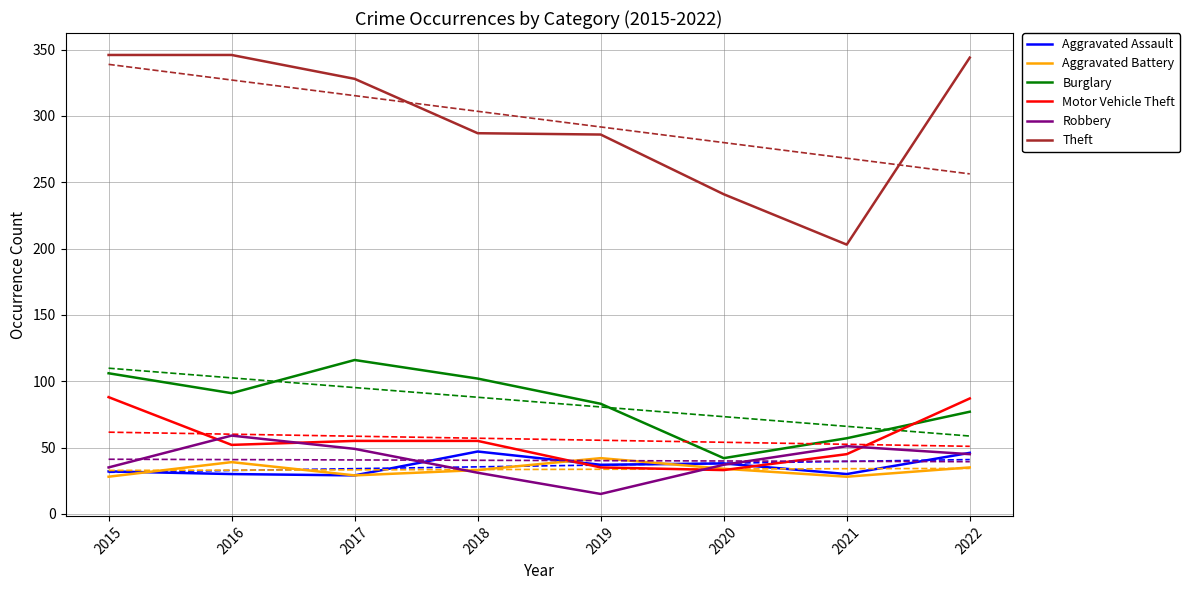

What is the difference between the maximum and minimum values in the Burglary series?

74